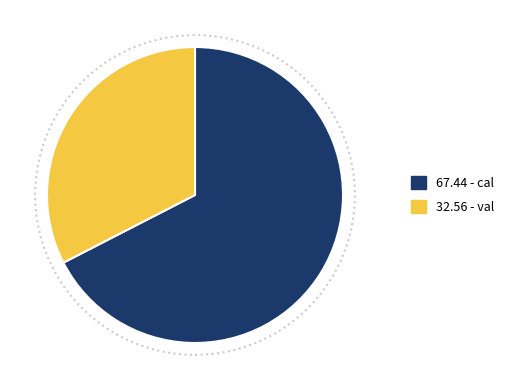

Does any single category account for the majority?

Yes